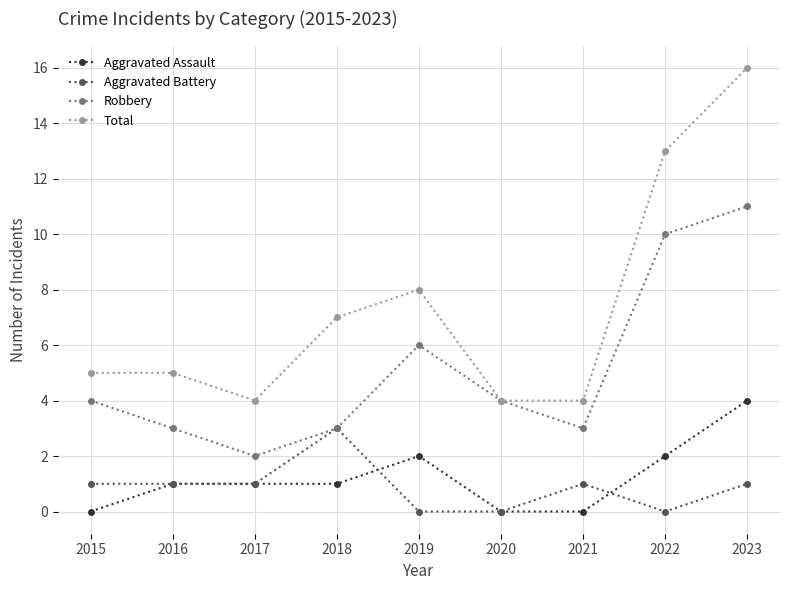

What is the value of the Aggravated Assault point at the 8th from the left?

2